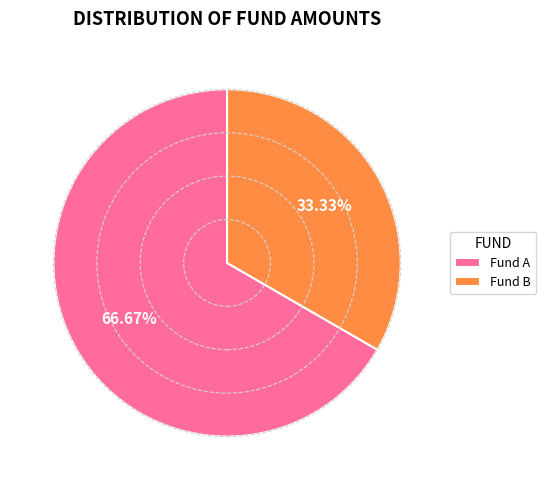

To the nearest percent, what is the combined percentage of Fund B and Fund A?

100%